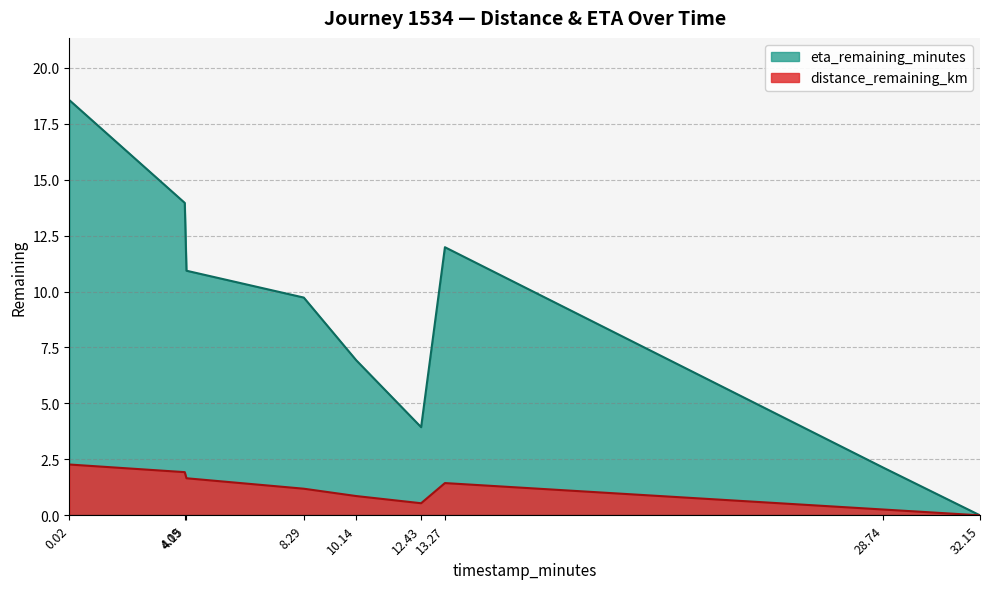

At which label is distance_remaining_km closest to 1?

10.14